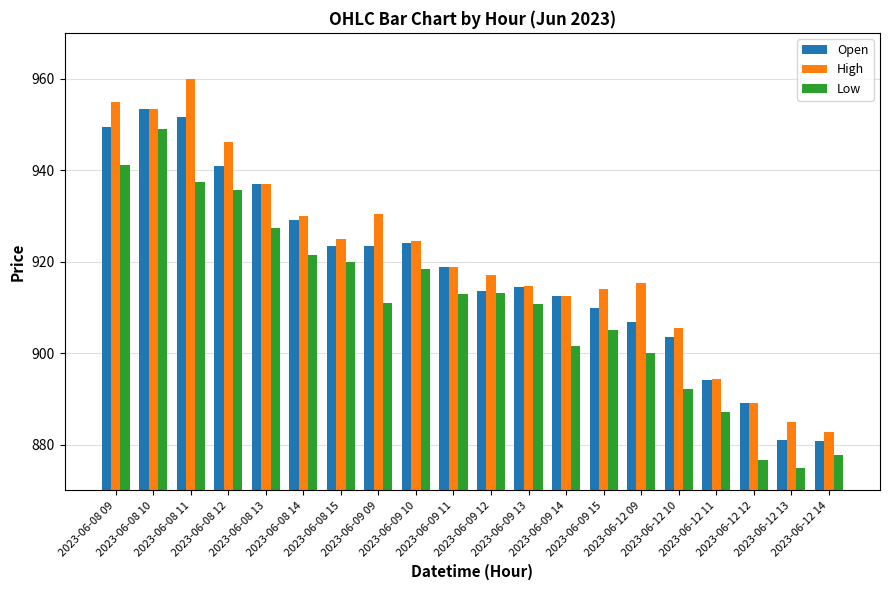

Which series has the largest range (max minus min)?

High